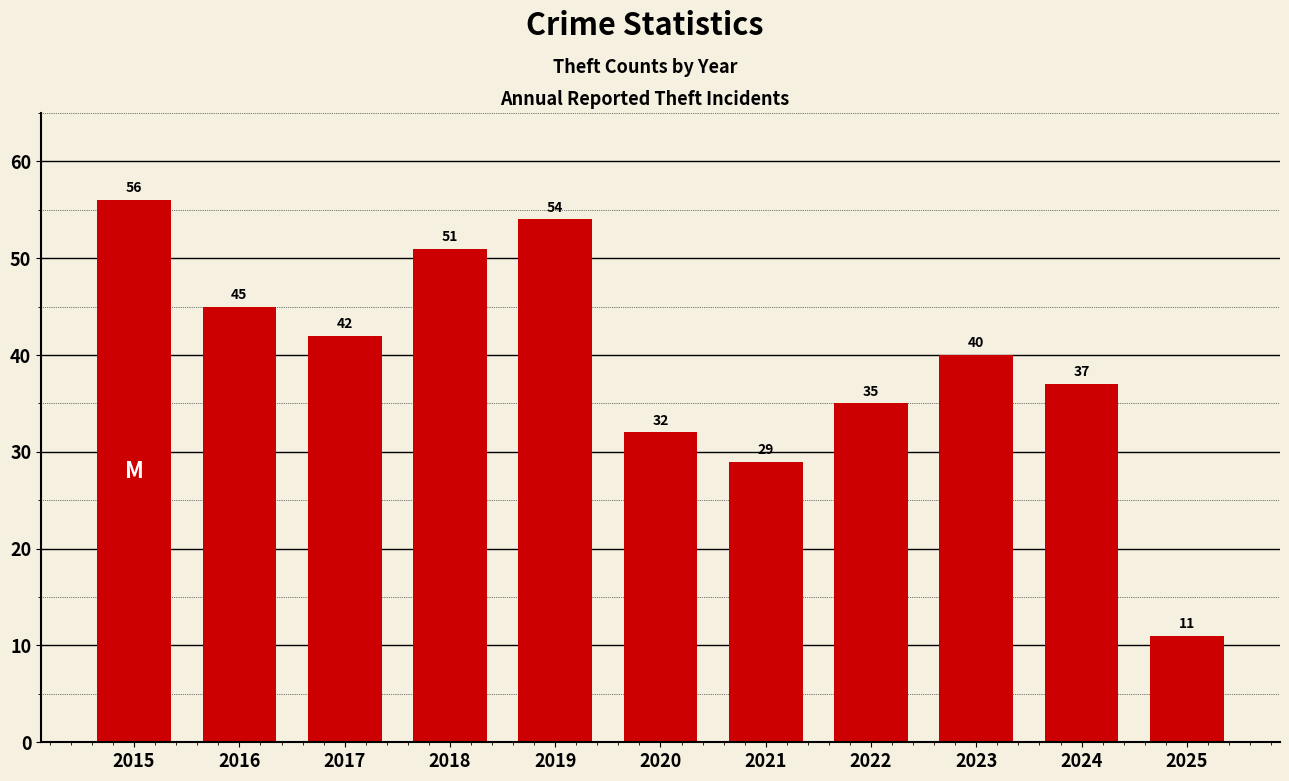

The value at 2015 is 87. True or false?

False